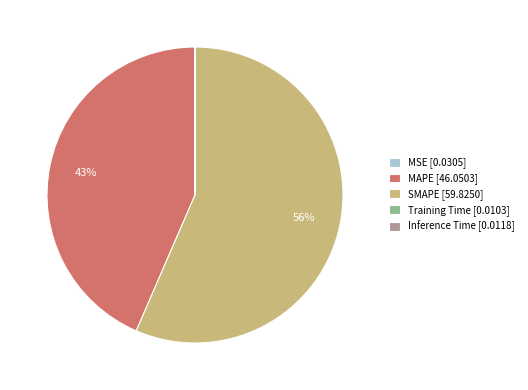

True or false: SMAPE [59.8250] accounts for 56% of the total.

True